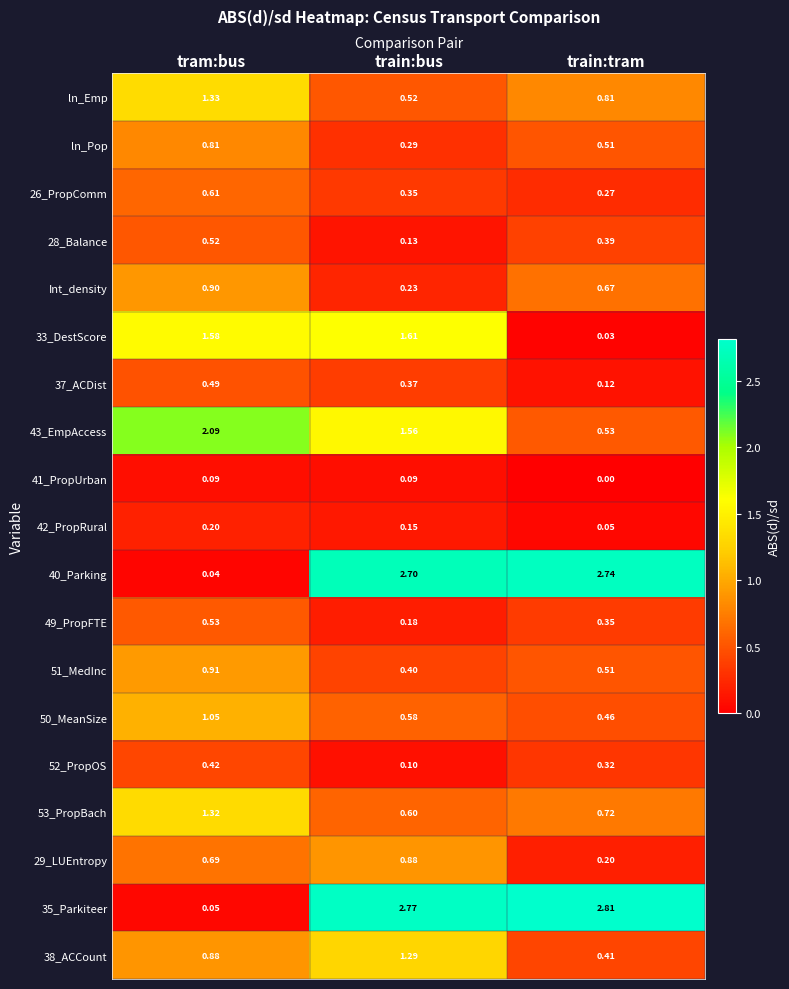

Which category has the highest value across all series?

train:tram